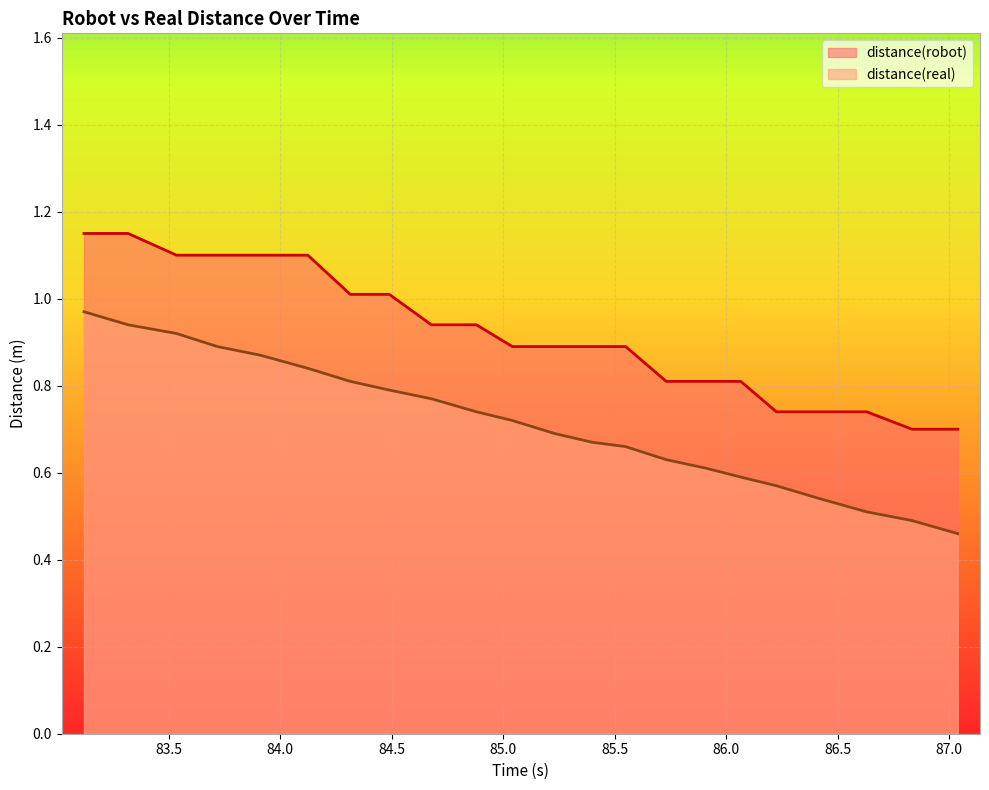

How many lines are shown in the chart?

2